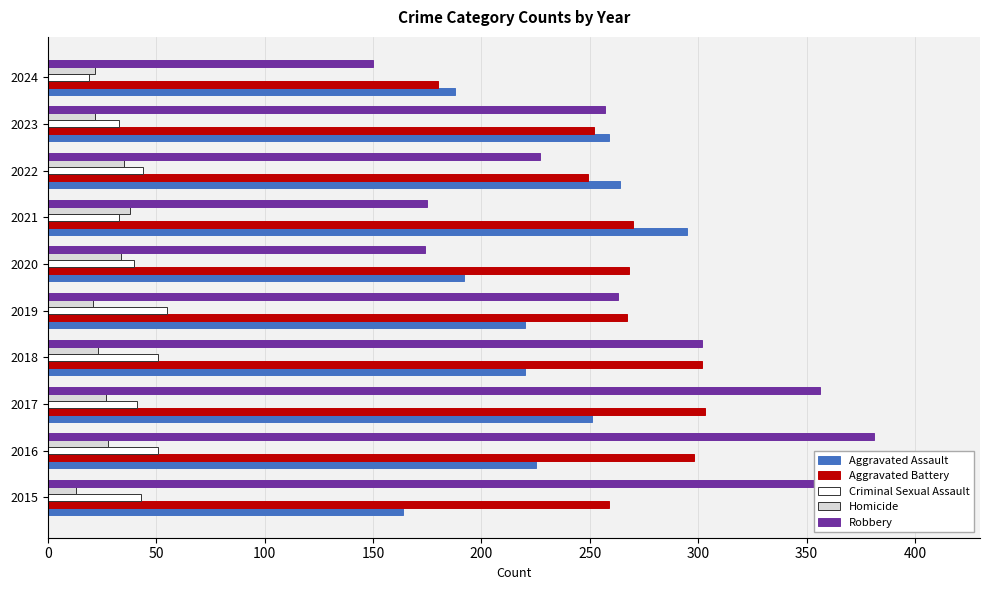

What is the difference between the second highest and second lowest values in the Aggravated Battery series?

53